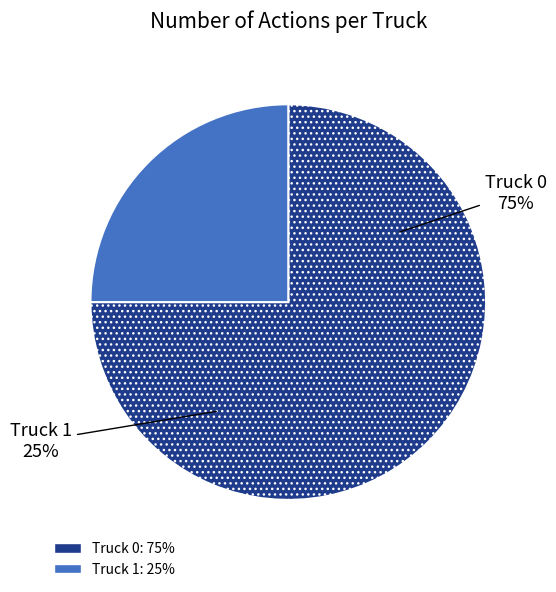

Combined, do Truck 1 and Truck 0 account for over 50%?

Yes